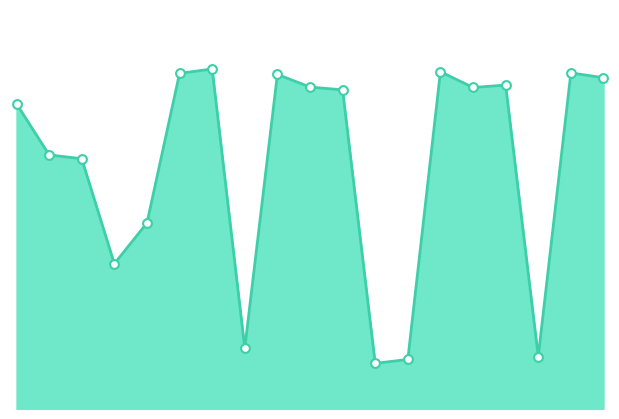

Does the chart have visible grid lines?

No